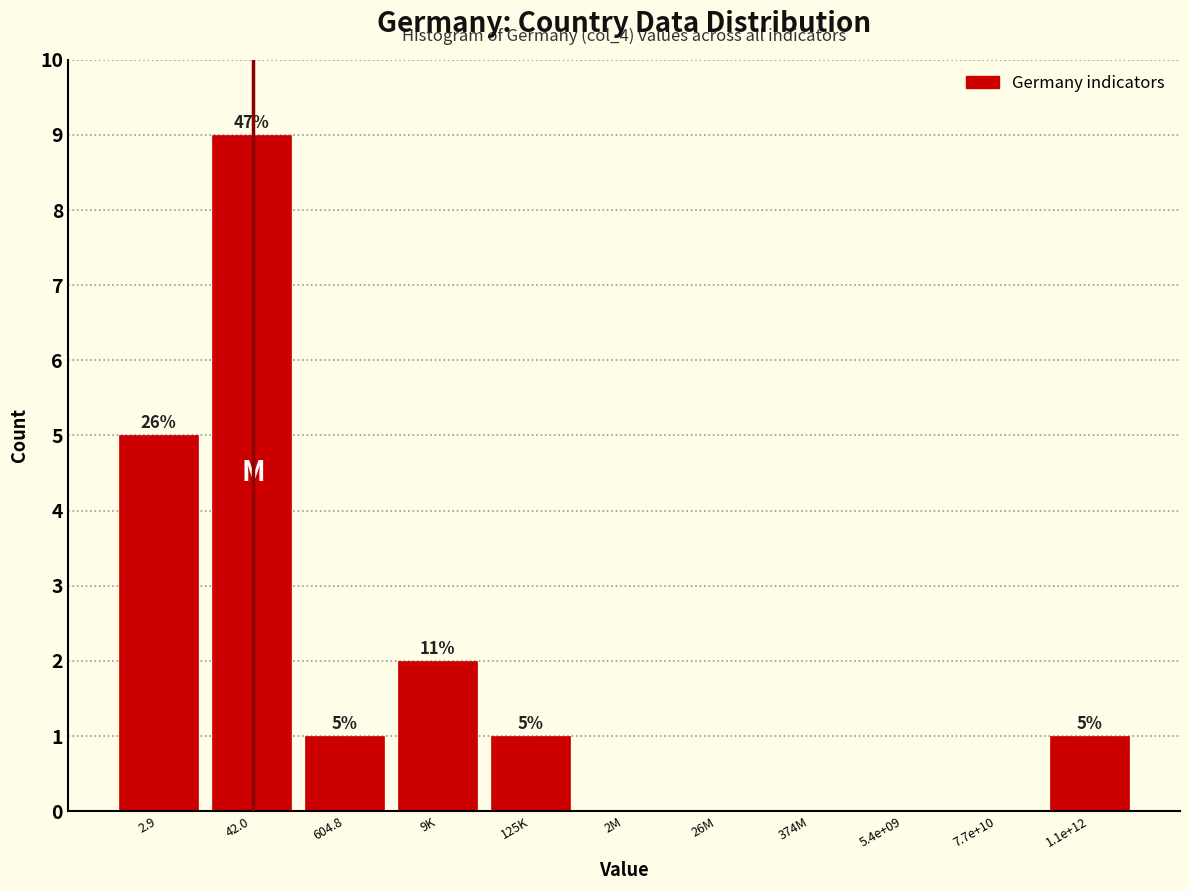

Reading right to left, transcribe all the data shown in this chart.

1.1e+12=1	7.7e+10=0	5.4e+09=0	374M=0	26M=0	2M=0	125K=1	9K=2	604.8=1	42.0=9	2.9=5